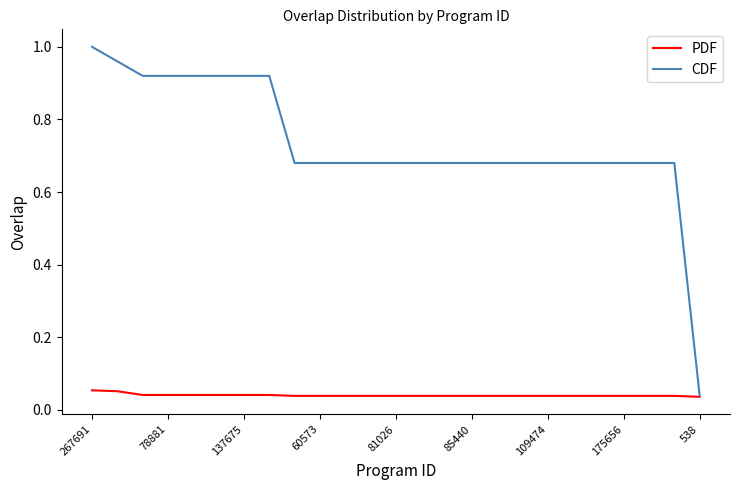

Which series has the largest range (max minus min)?

CDF